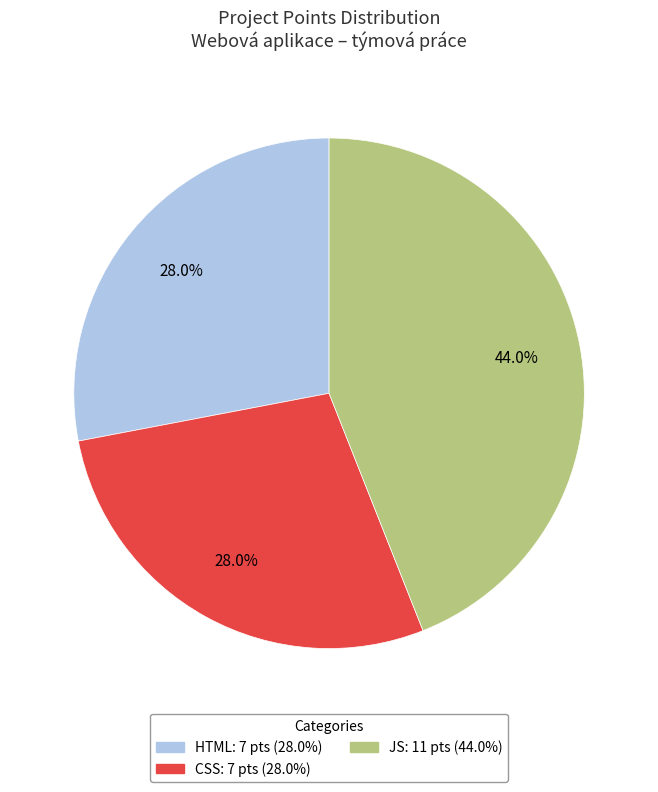

How much of the chart is everything except HTML?

72.0%